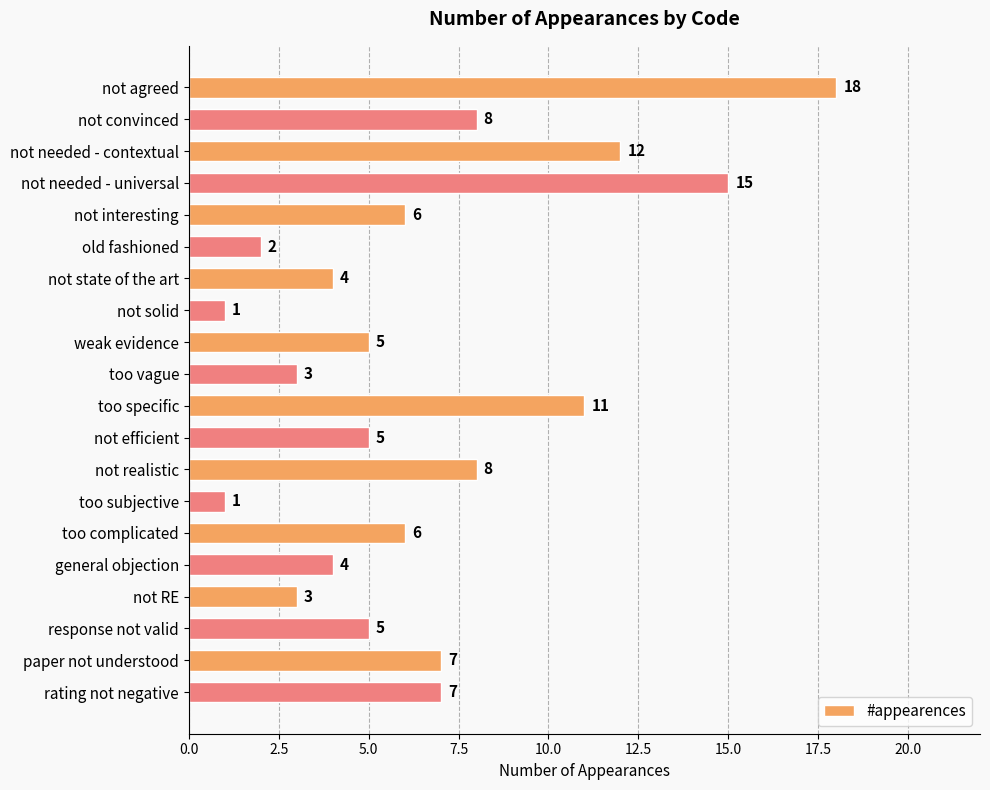

What is the approximate value at not state of the art, to the nearest 5?

5